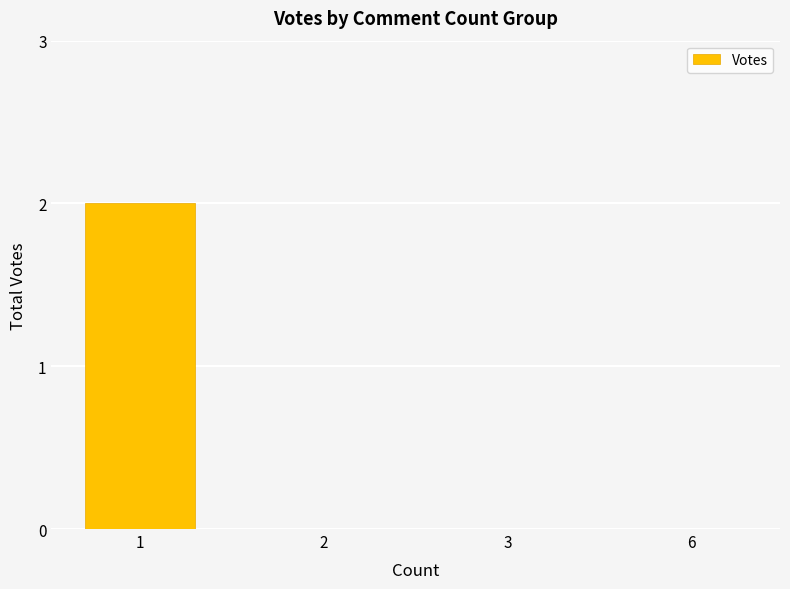

The value at 1 is 2. True or false?

True